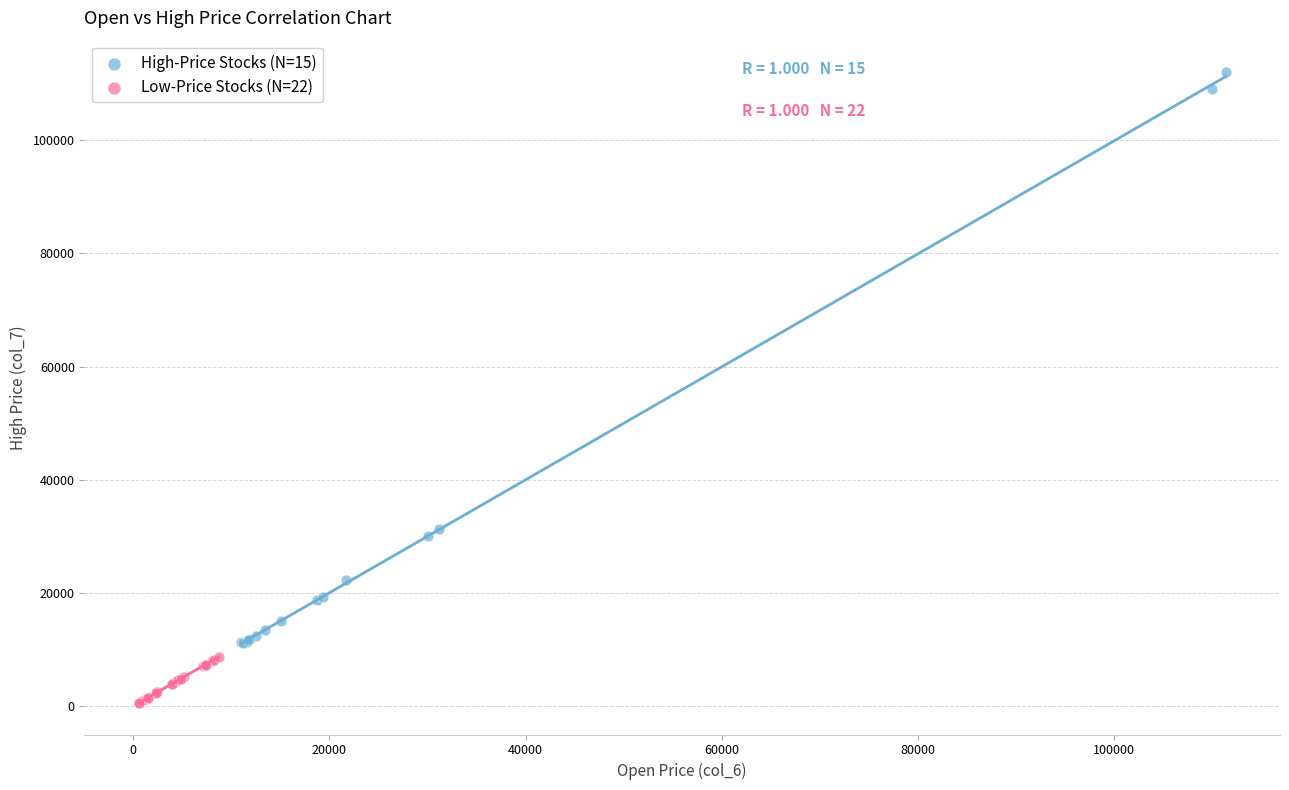

Which series reaches the minimum Y coordinate?

Low-Price Stocks (N=22)